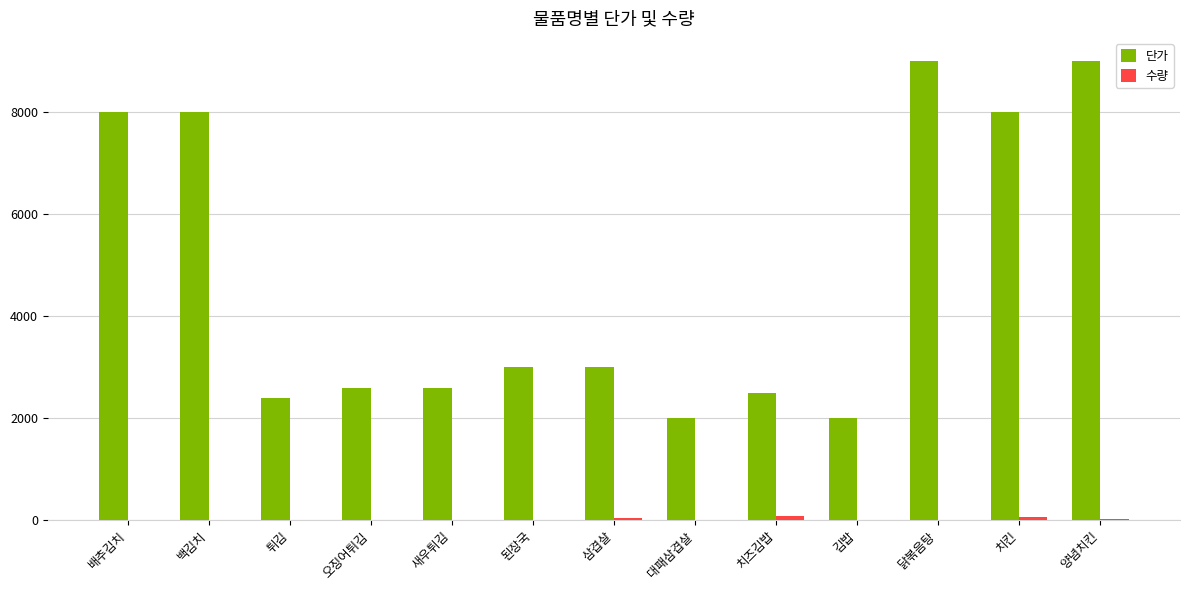

Which series changed the most between 된장국 and 양념치킨?

단가